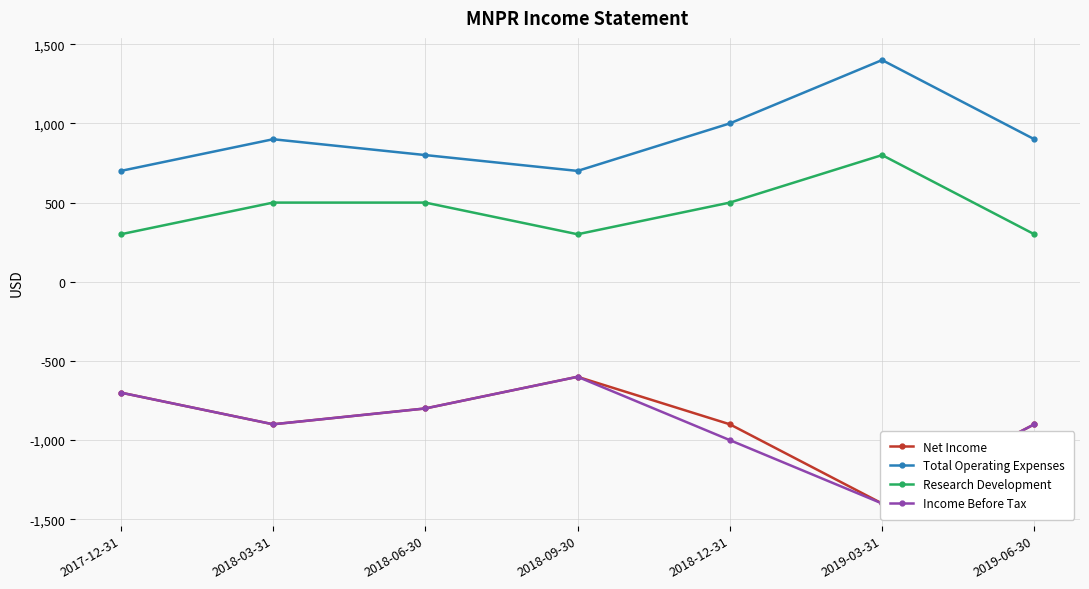

The Income Before Tax series shows -1173 at 2018-06-30. True or false?

False